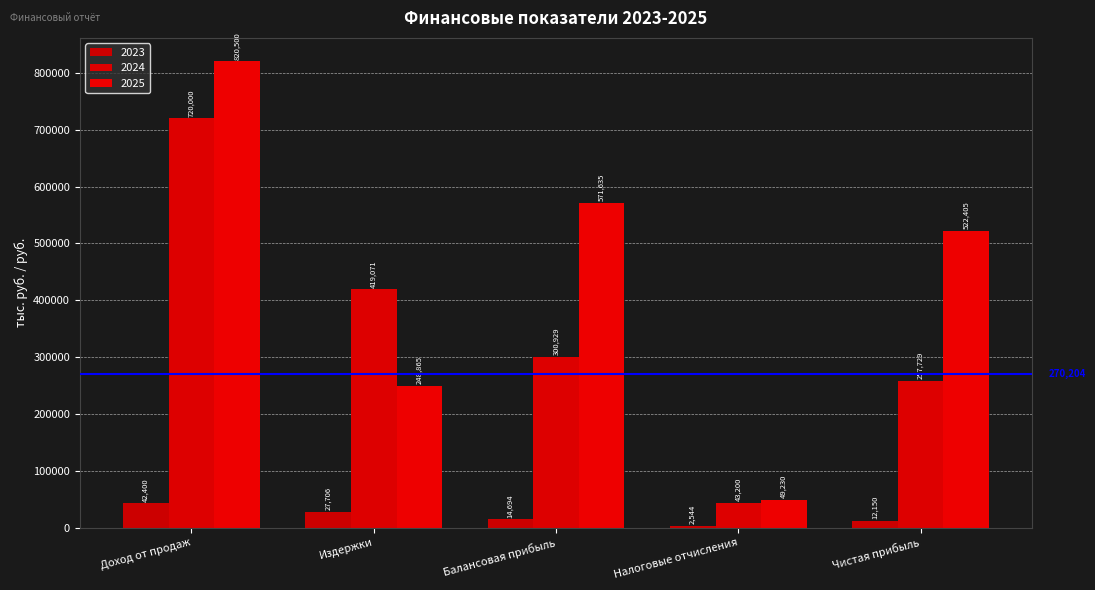

What is the total value across all series at Балансовая прибыль?

887257.4